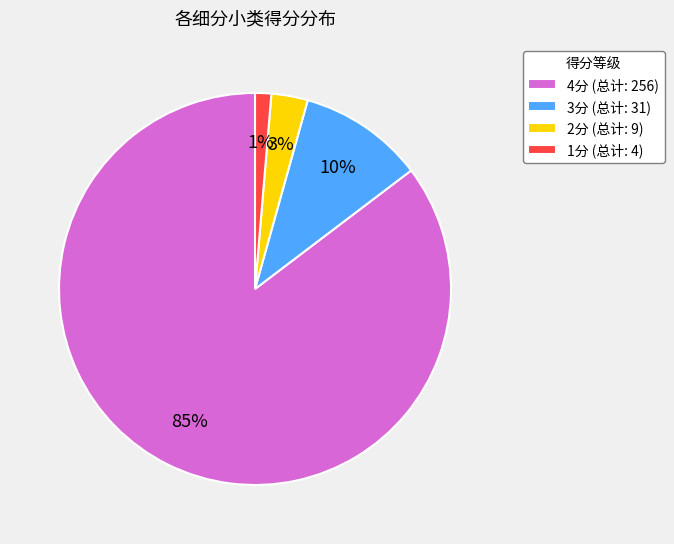

Rank the categories by value from lowest to highest.

1分 (总计: 4), 2分 (总计: 9), 3分 (总计: 31), 4分 (总计: 256)